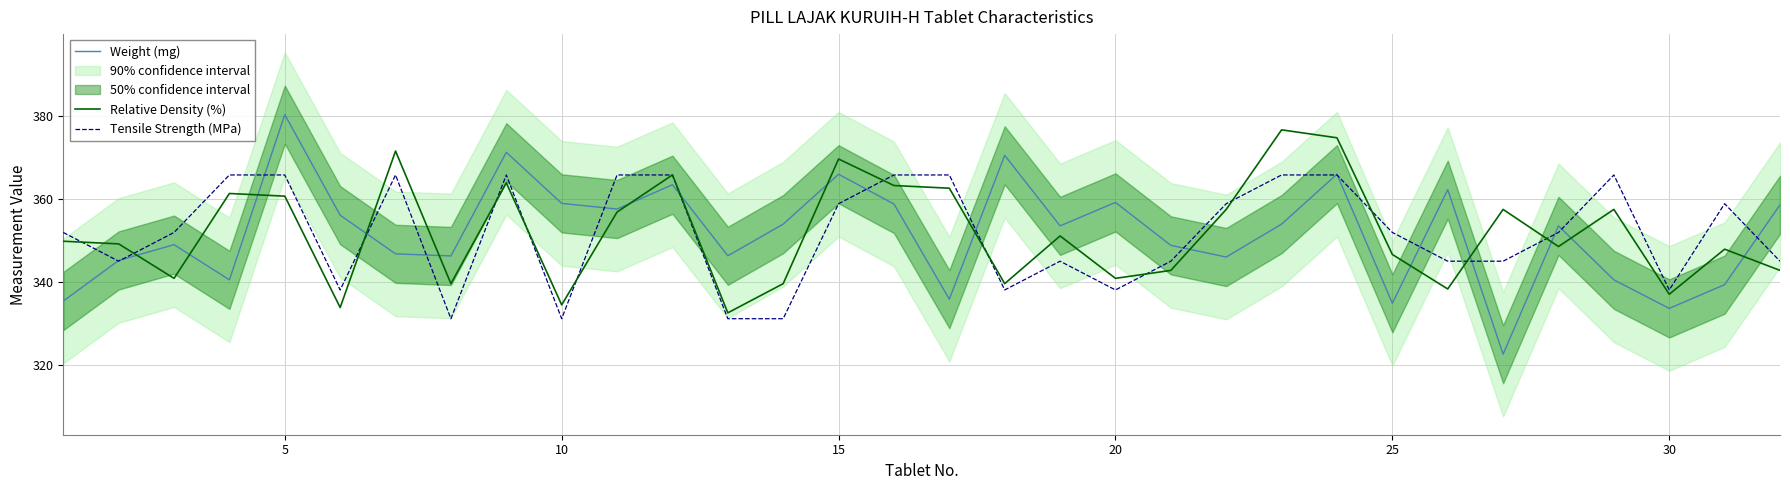

What is the lowest value of the Relative Density (%) series?

332.7